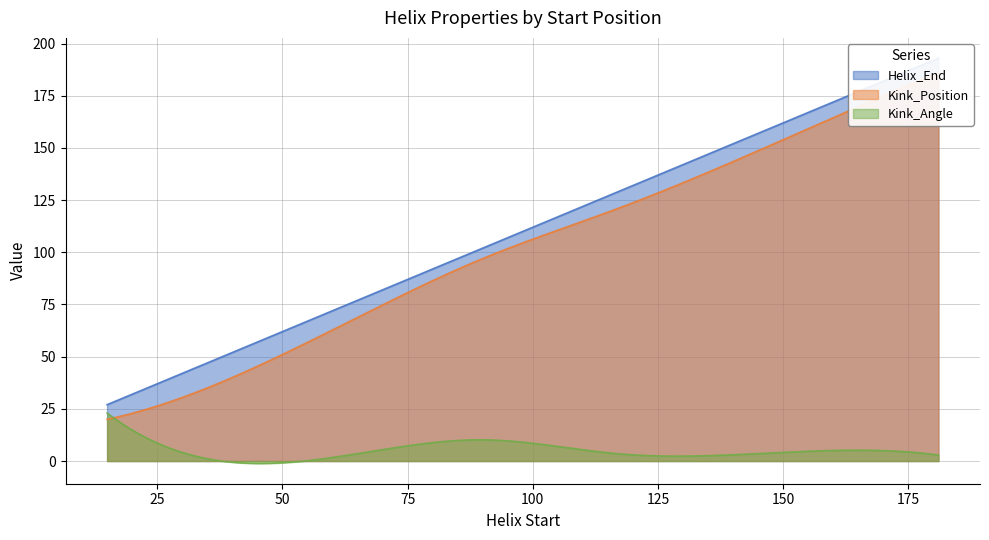

True or false: Kink_Angle and Helix_End intersect in this chart.

False